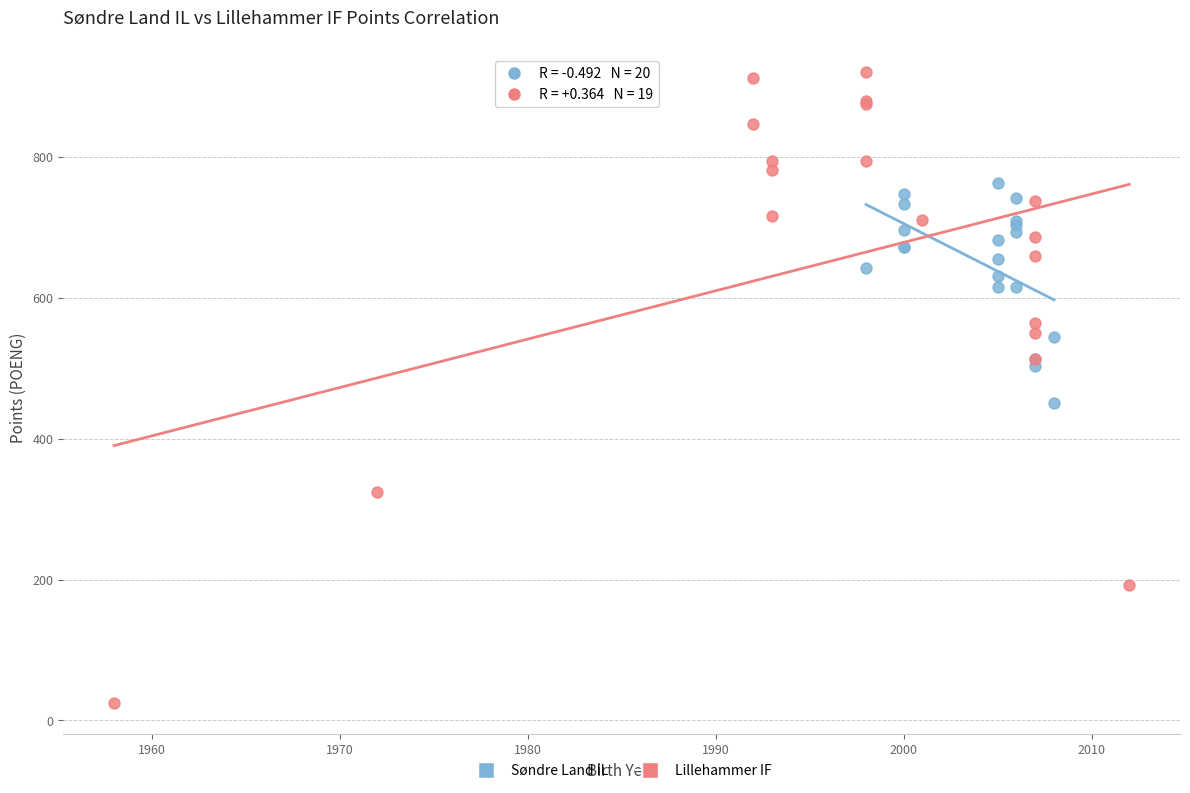

Which series contains the lowest Y value?

Lillehammer IF